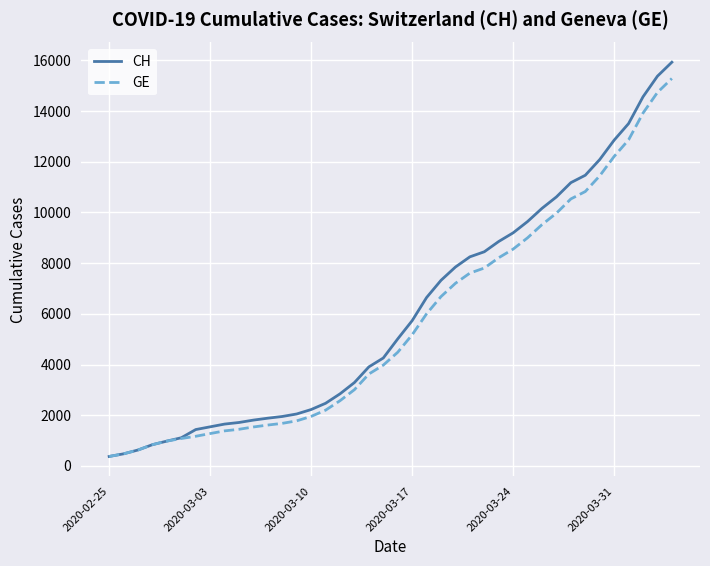

What is the average value of the GE series?

5641